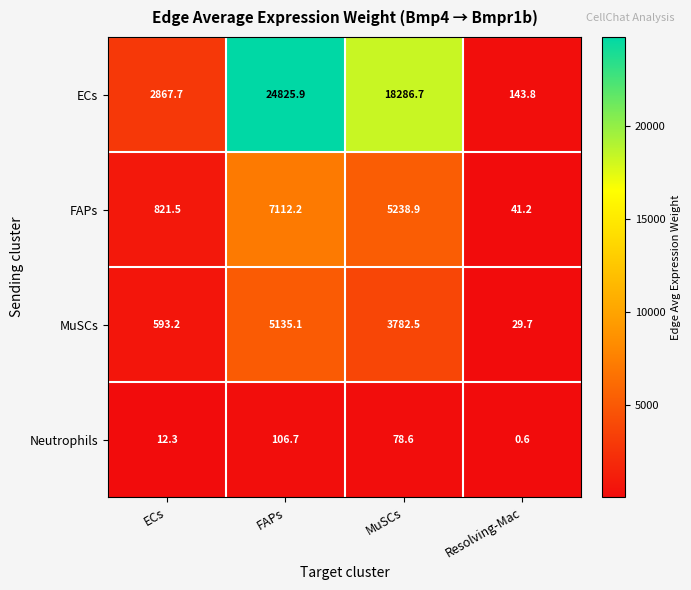

How many categories are shown in the chart?

4